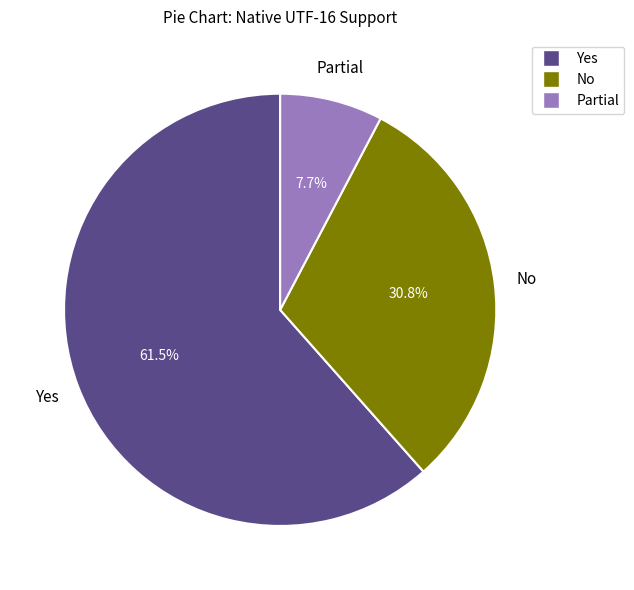

Rank the categories by value from highest to lowest.

Yes, No, Partial